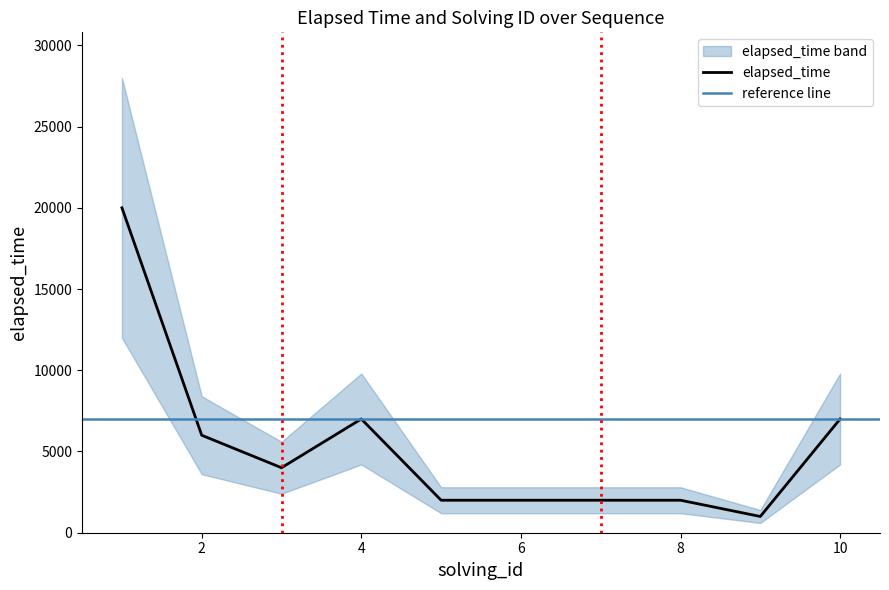

What is the average value?

5300